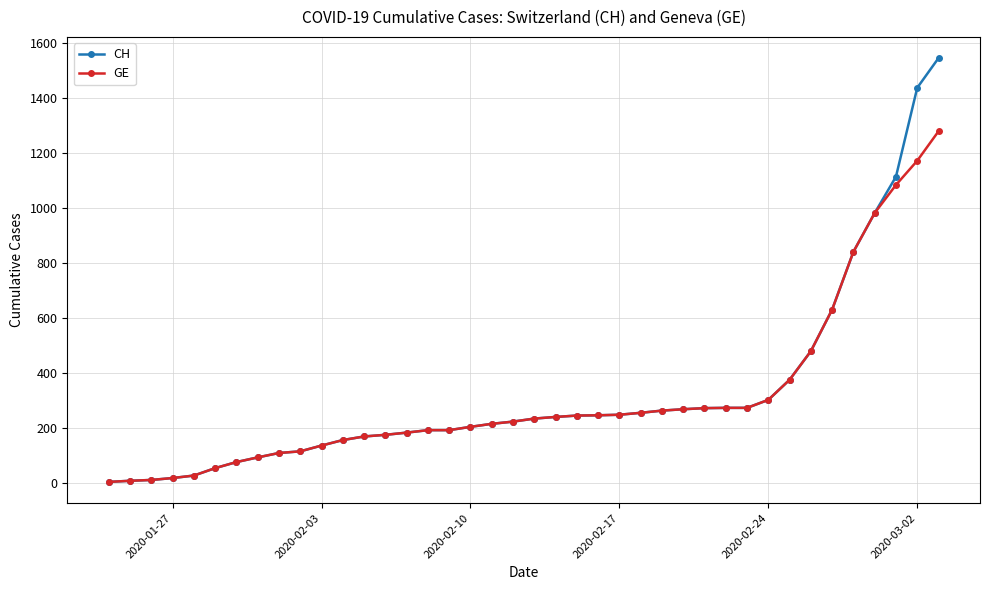

How many series are shown in this chart?

2